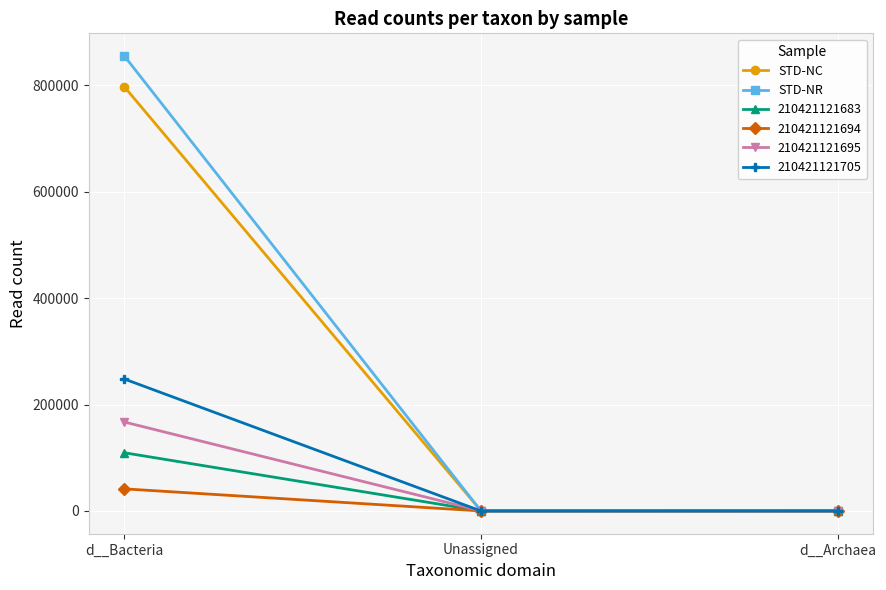

At which category is the sum across all series the highest?

d__Bacteria